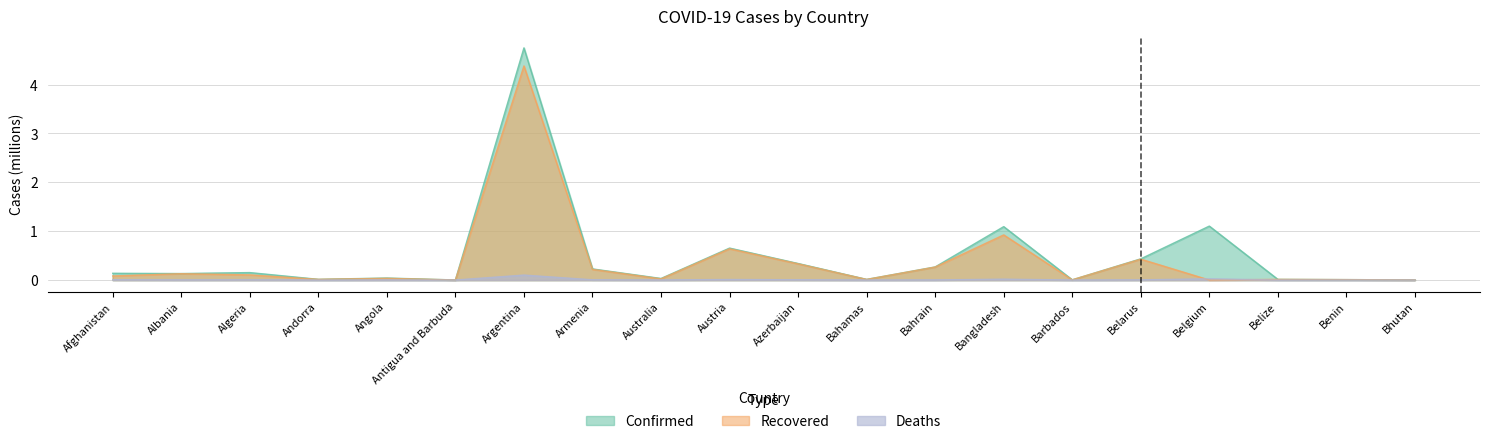

At which category does the chart reach its minimum across all series?

Belgium